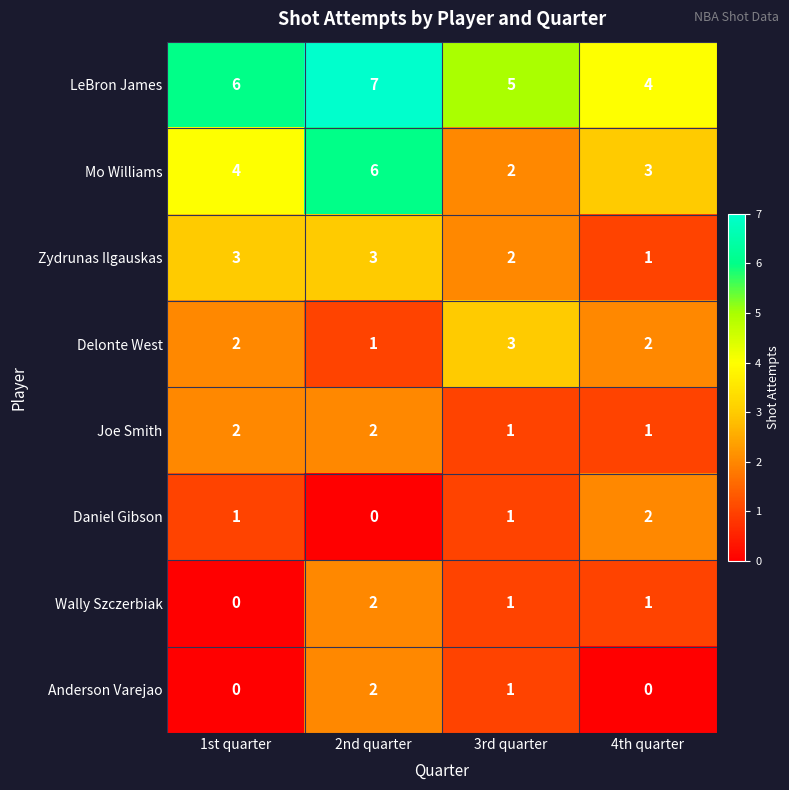

What is the average value of the LeBron James series?

6